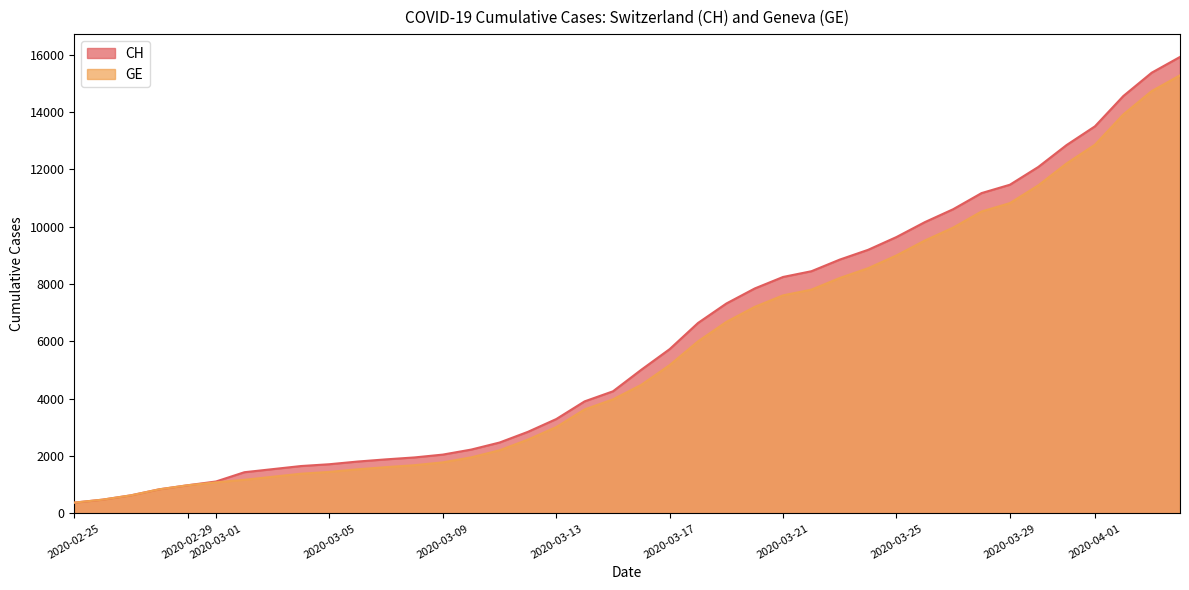

What is the minimum value for GE?

375